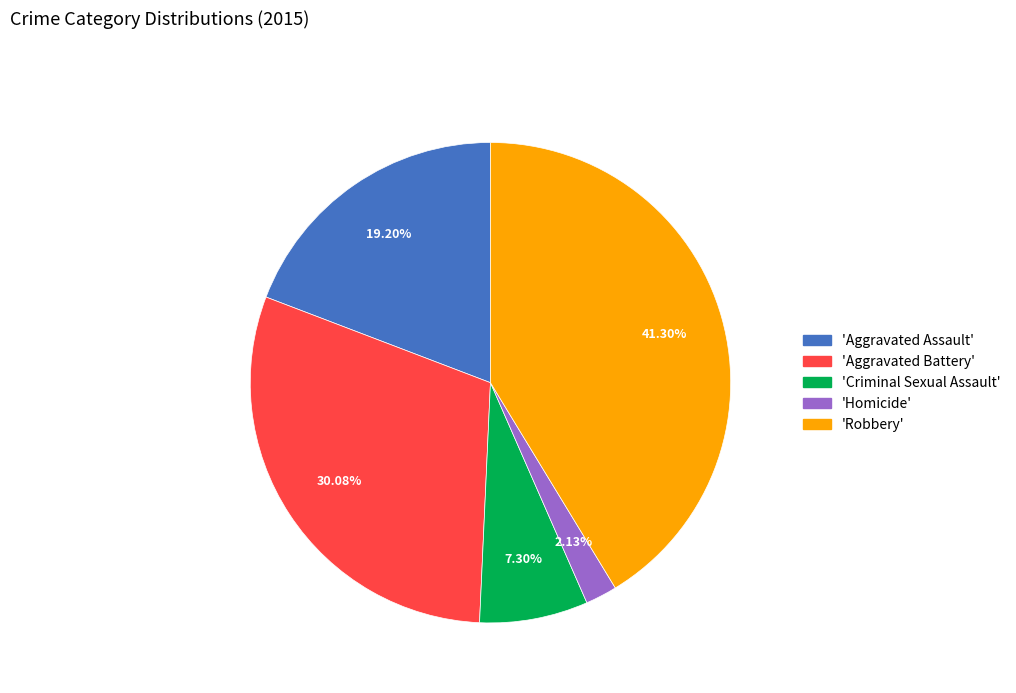

Is there a majority slice in this chart?

No